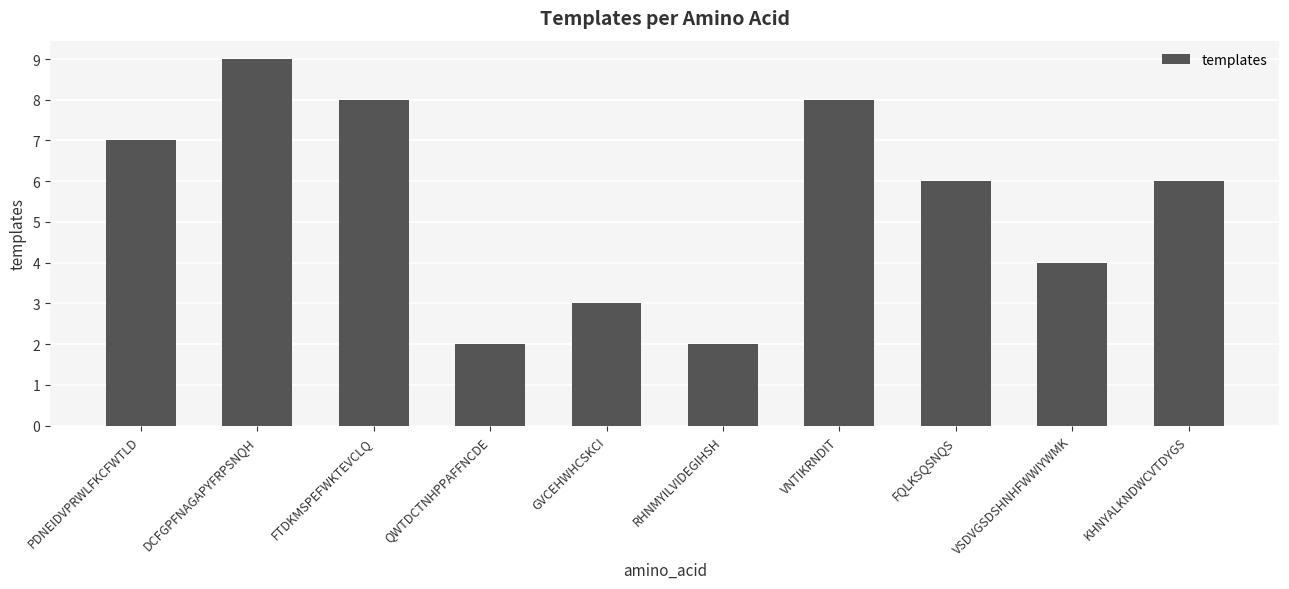

Read the value at VNTIKRNDIT.

8